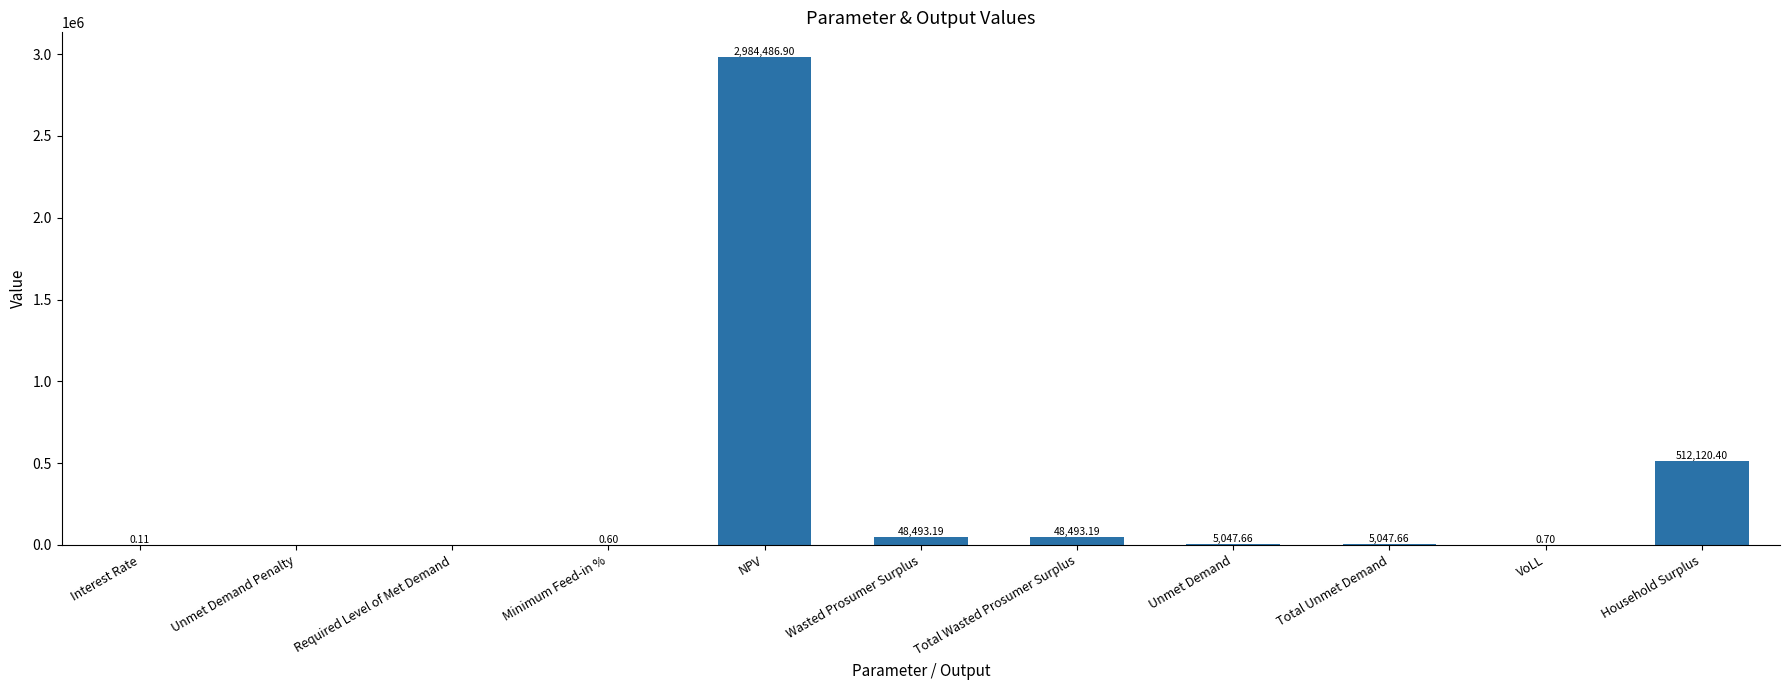

How many distinct data groups are displayed?

1